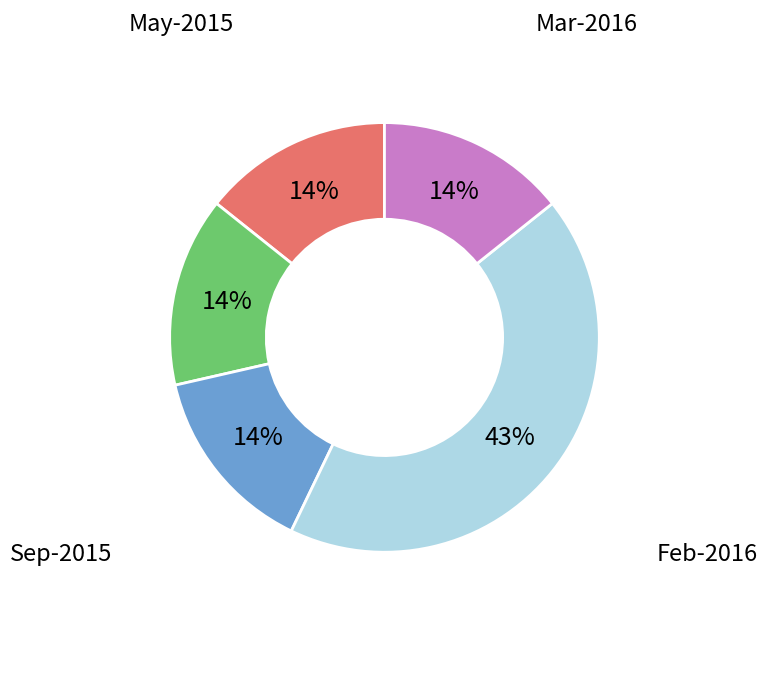

Which slice is the largest?

Feb-2016